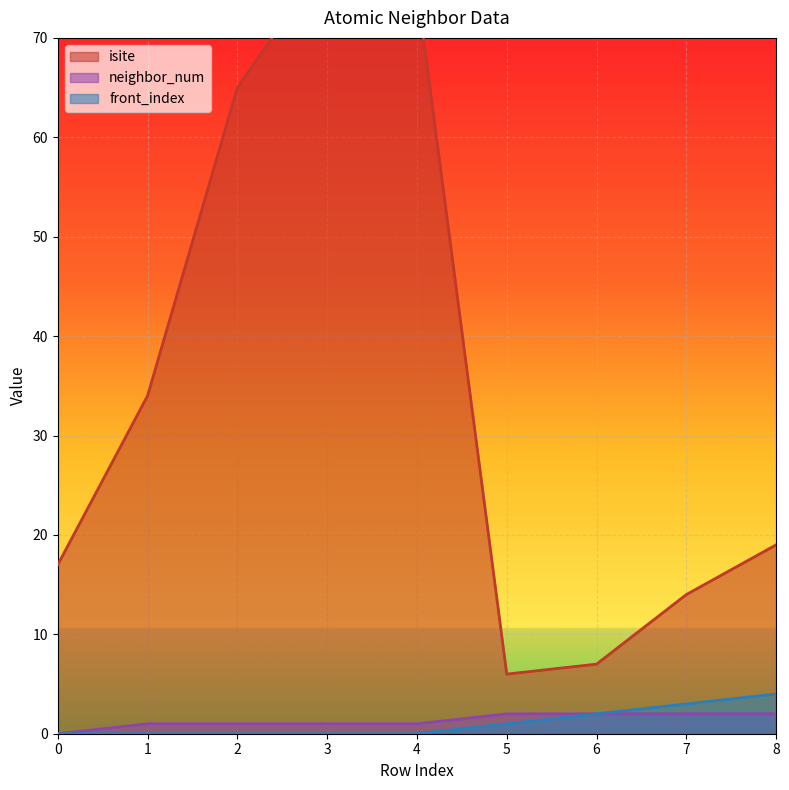

At how many categories does at least one series exceed 53?

3